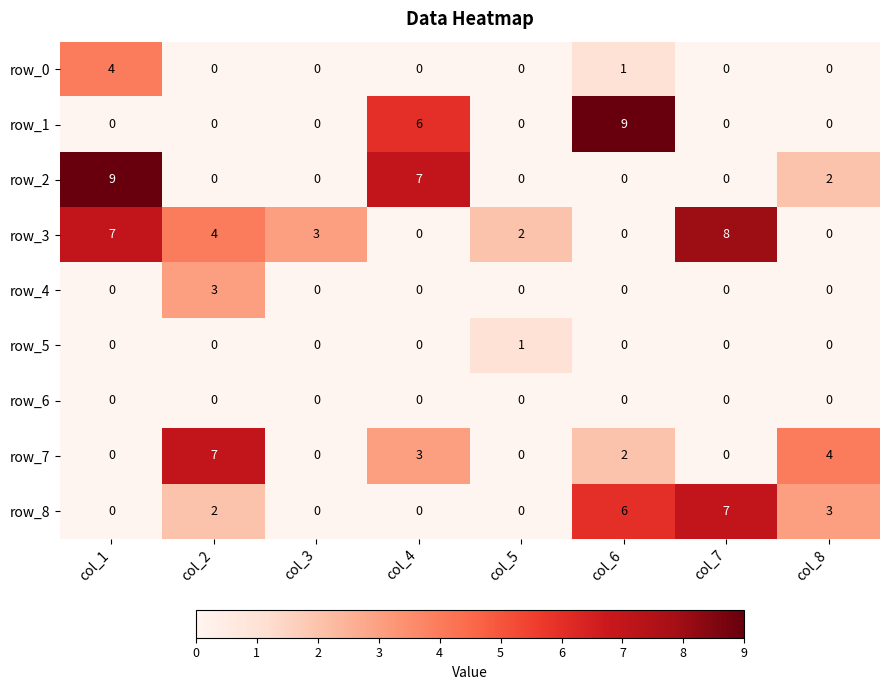

What is the difference between the second highest and minimum values in the row_3 series?

7